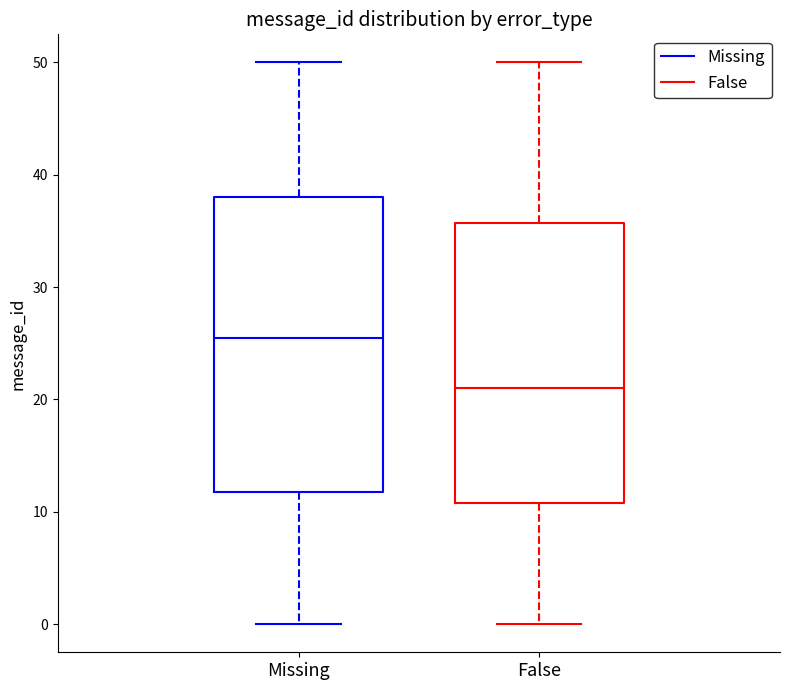

Comparing the boxes themselves (not the whiskers), which one is the tallest?

Missing